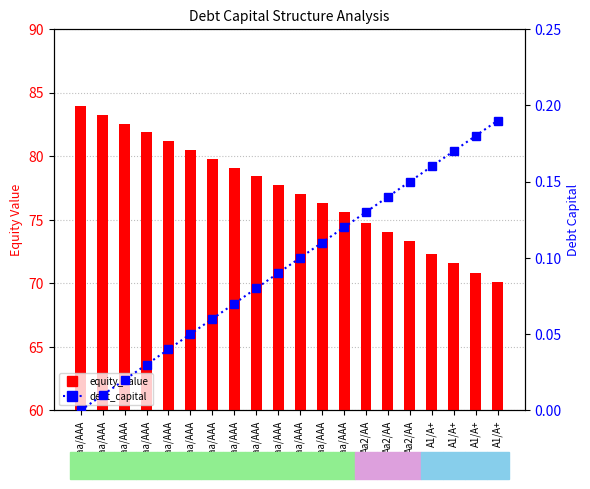

Reading left to right, list all the values displayed in this chart.

equity_value: 83.9	83.2	82.5	81.9	81.2	80.5	79.8	79.1	78.4	77.7	77.0	76.3	75.6	74.7	74.0	73.3	72.3	71.6	70.8	70.1
debt_capital: 0.0	0.0	0.0	0.0	0.0	0.1	0.1	0.1	0.1	0.1	0.1	0.1	0.1	0.1	0.1	0.1	0.2	0.2	0.2	0.2